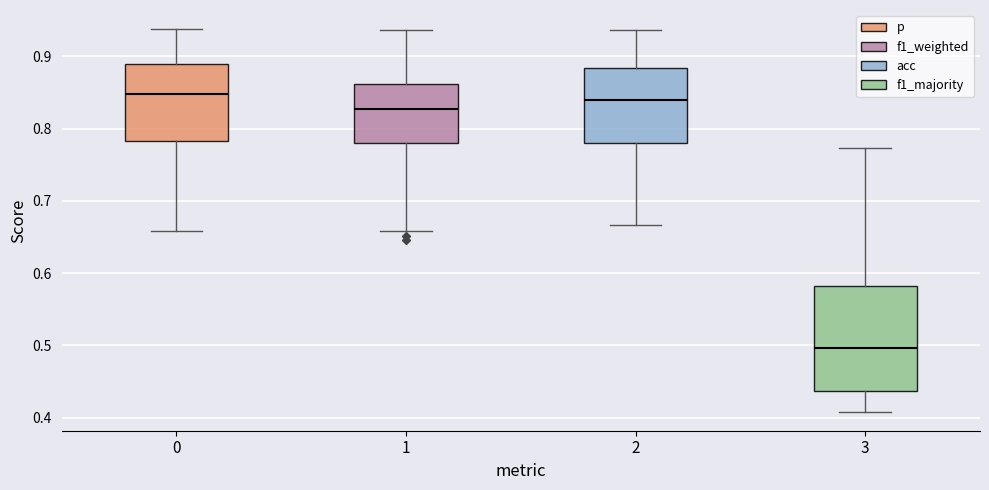

Where does the lower whisker of the box at x = 3 end on the y-axis? The values are not printed on the chart, so give them approximately, as read against the axis.

0.41